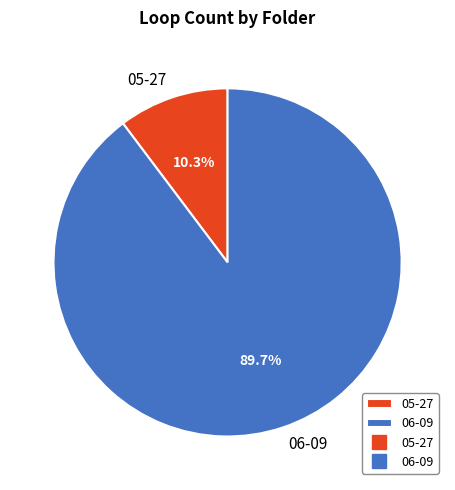

What is the total percentage of 06-09 and 05-27?

100.0%